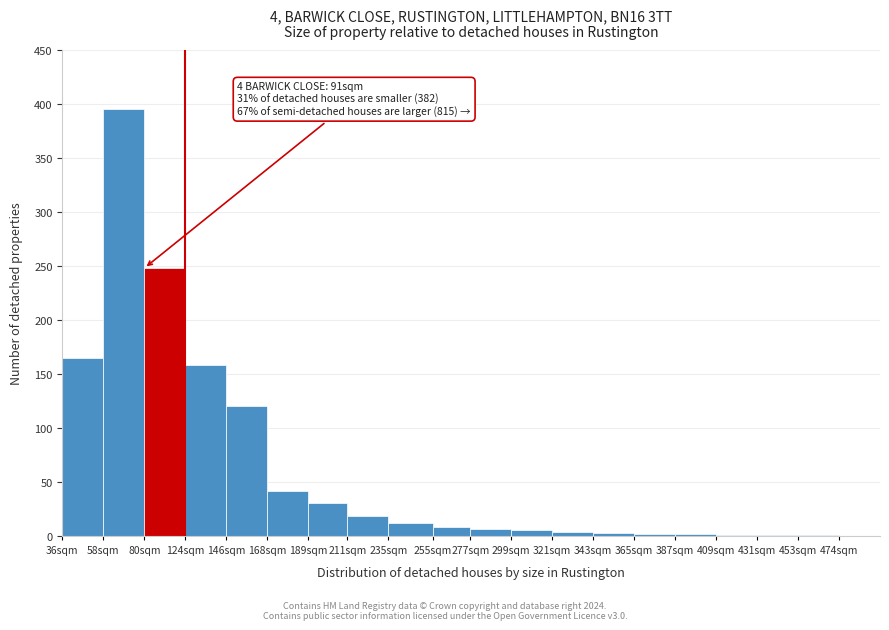

What is the sum of the values at 189sqm and 474sqm?

30